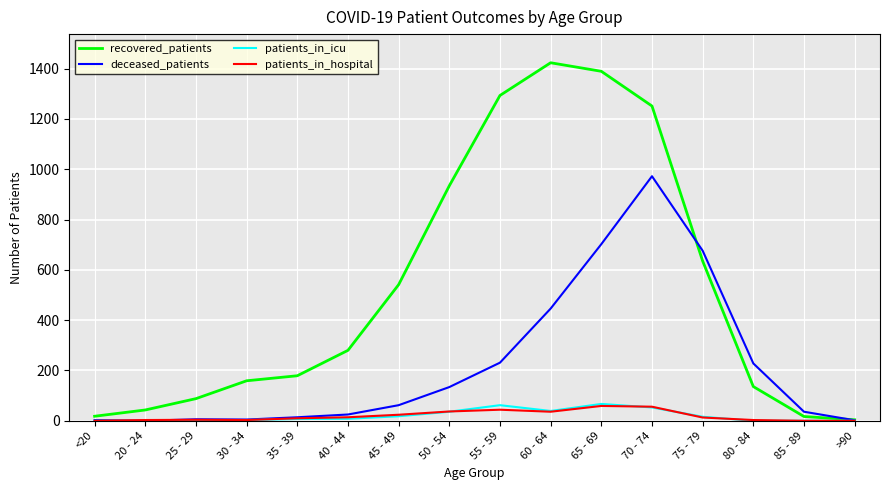

Which series has the largest total across all categories?

recovered_patients